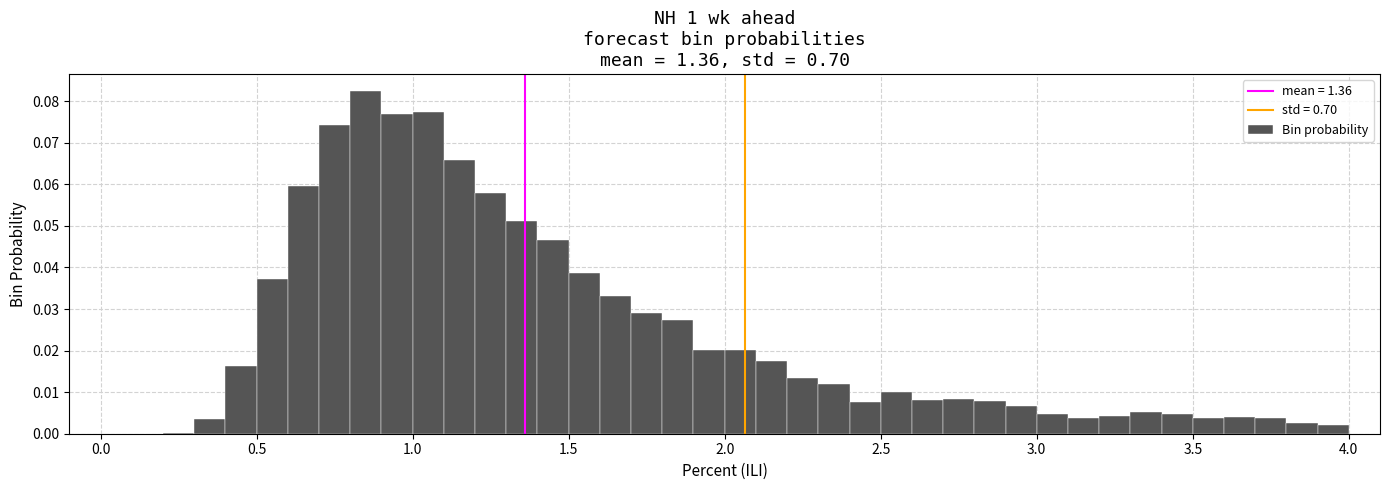

Read against the x-axis, roughly where is the centre of the tallest bar?

0.85